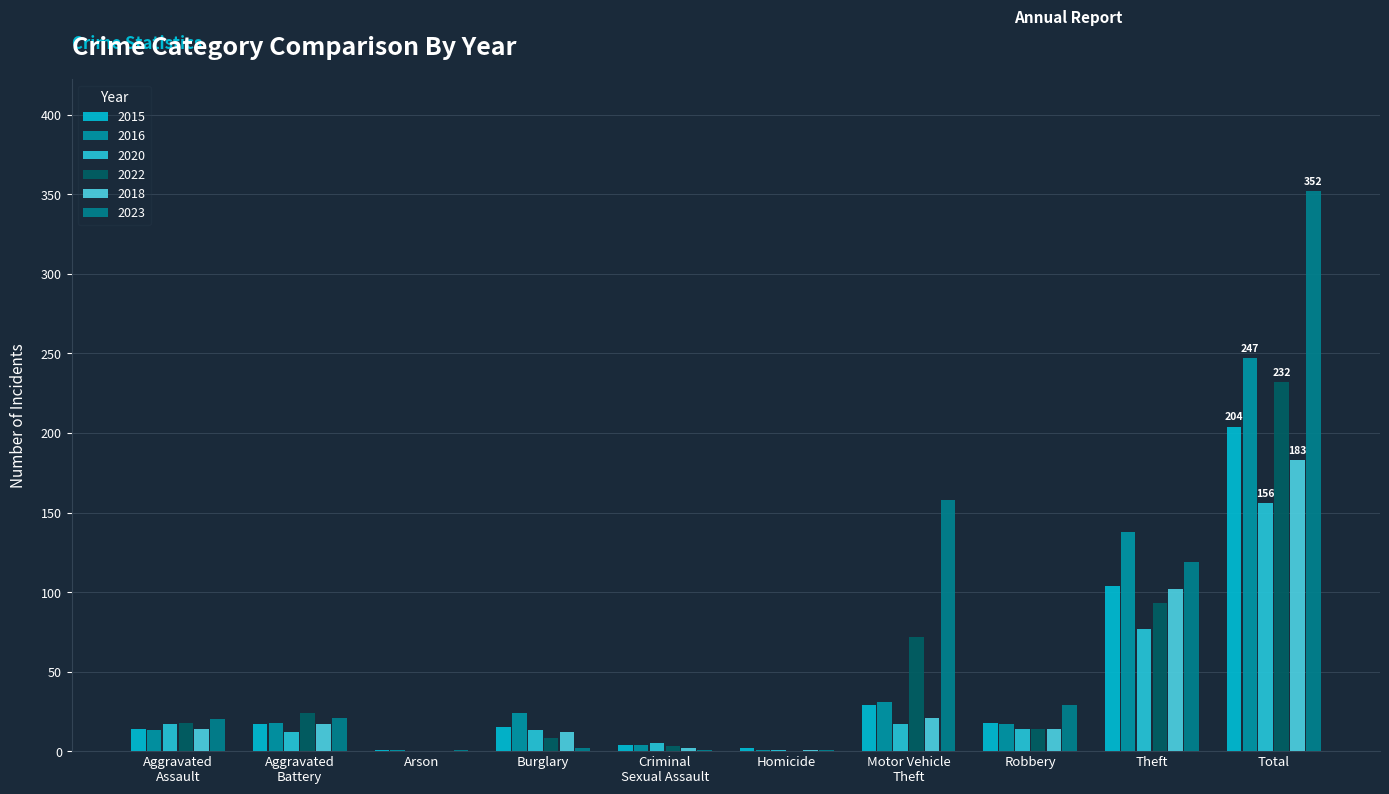

Which category has the highest value in the 2018 series?

Total